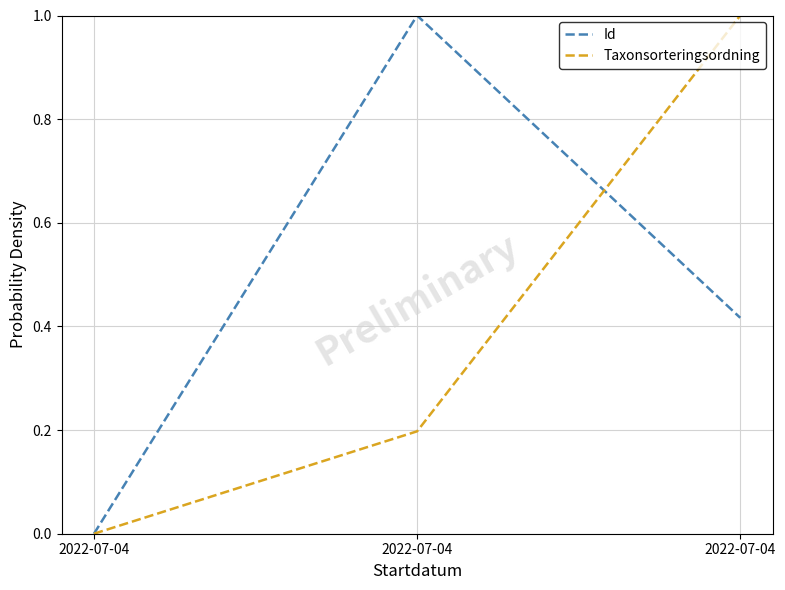

List the labels in order of Taxonsorteringsordning value, largest first.

2022-07-04, 2022-07-04, 2022-07-04